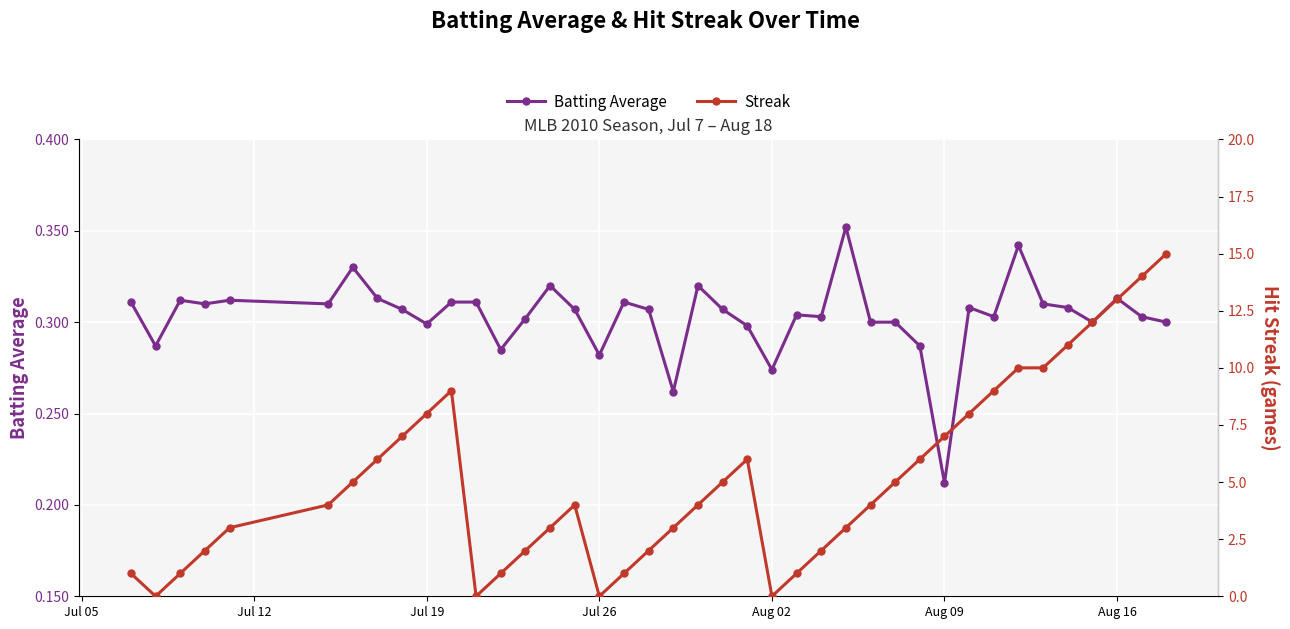

True or false: Batting Average has more than 1 interior local peaks.

True